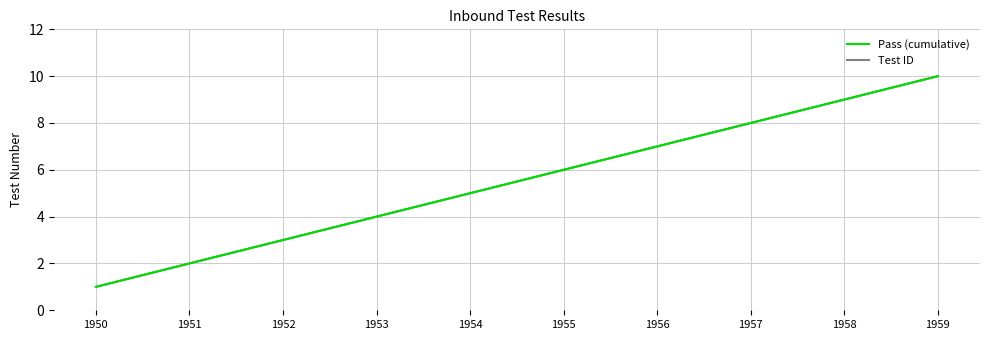

Reading left to right, extract all data points from this chart.

Pass (cumulative): 1950=1	1951=2	1952=3	1953=4	1954=5	1955=6	1956=7	1957=8	1958=9	1959=10
Test ID: 1950=1	1951=2	1952=3	1953=4	1954=5	1955=6	1956=7	1957=8	1958=9	1959=10